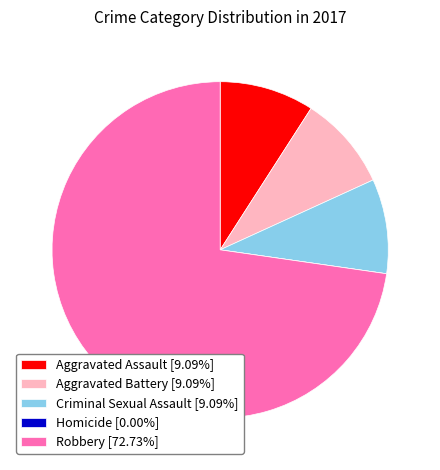

Does any single category account for the majority?

Yes